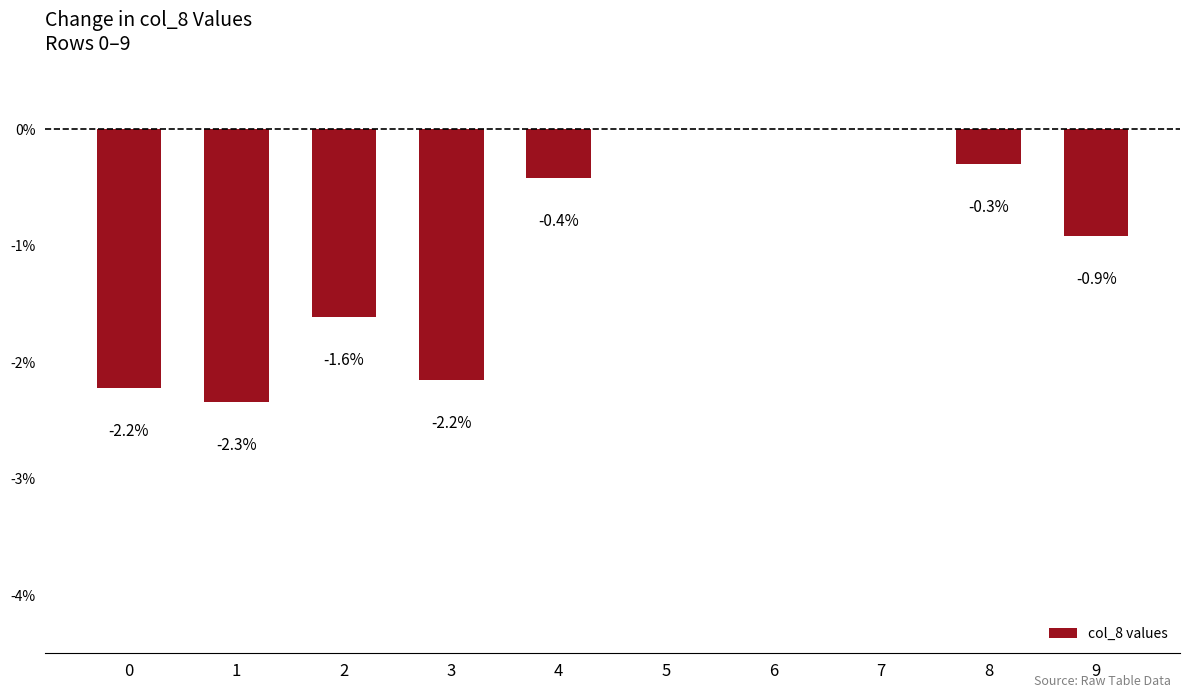

Which category has the highest value across all series?

5